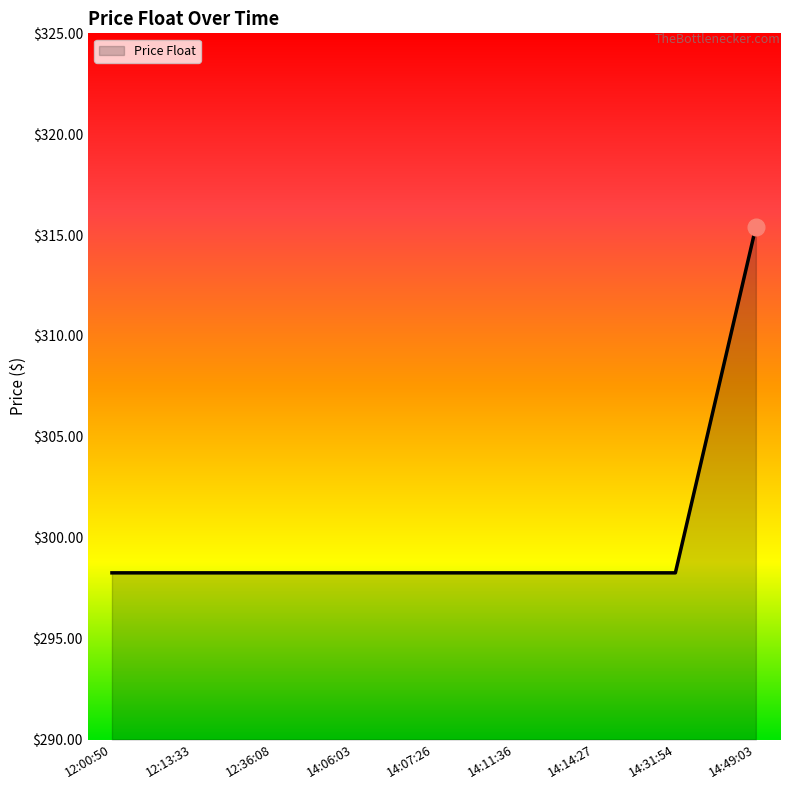

The chart shows a value of 130.2 at 12:13:33. True or false?

False